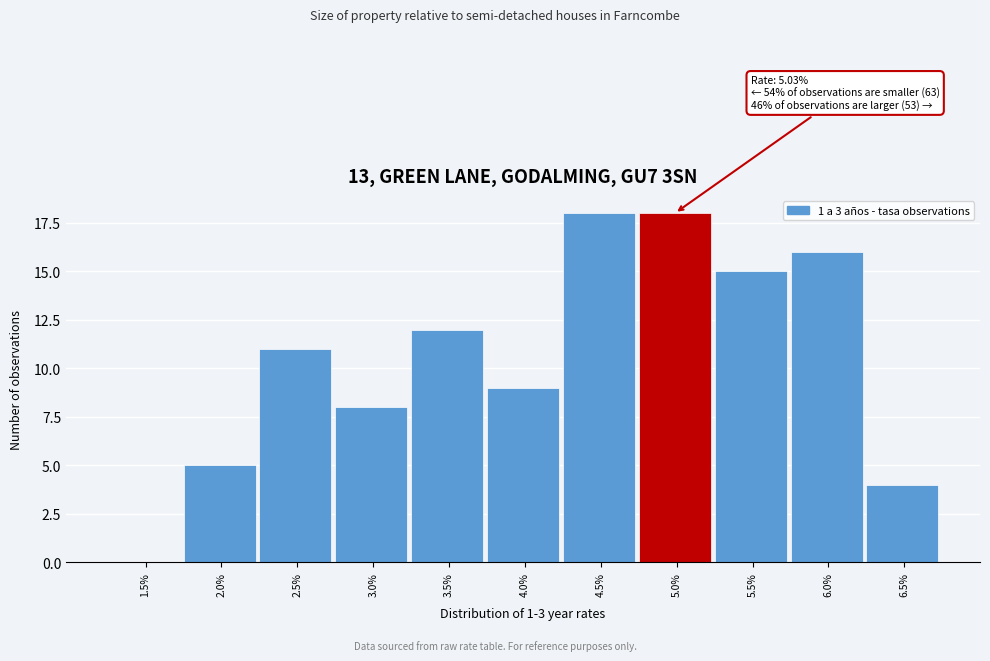

Reading left to right, list all the values displayed in this chart.

1.5%=0	2.0%=5	2.5%=11	3.0%=8	3.5%=12	4.0%=9	4.5%=18	5.0%=18	5.5%=15	6.0%=16	6.5%=4